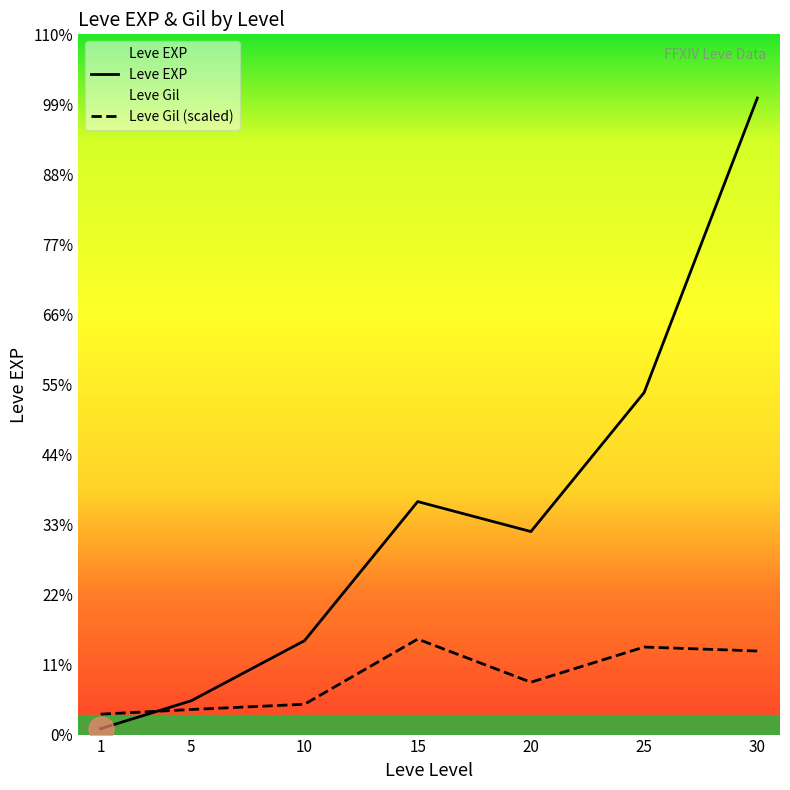

How many interior local peaks does the Leve Gil series have?

2